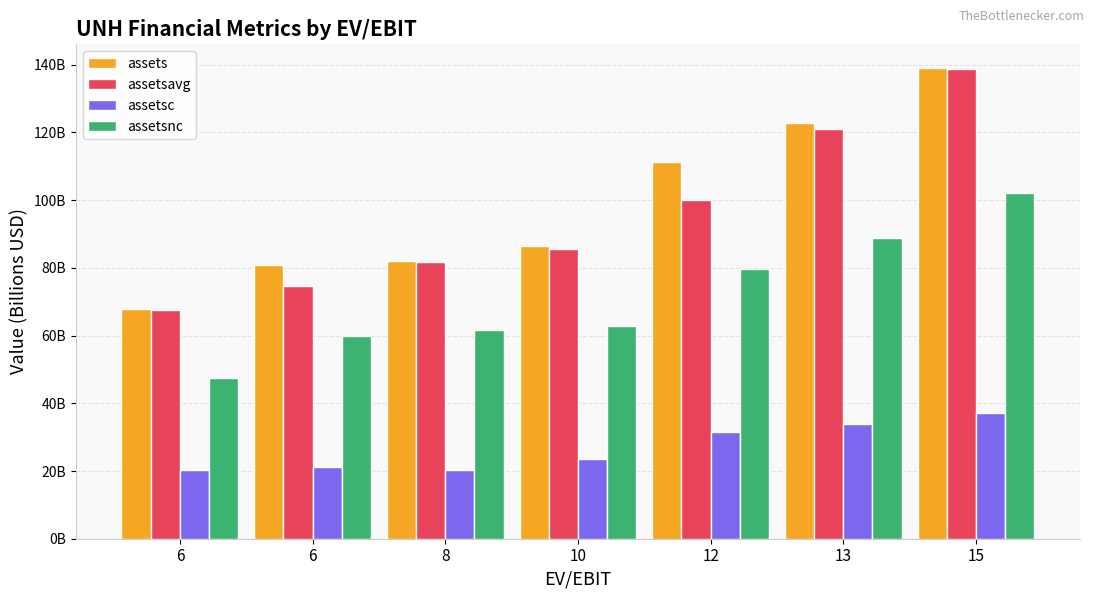

Are the bars grouped side by side (vs. stacked)?

Yes